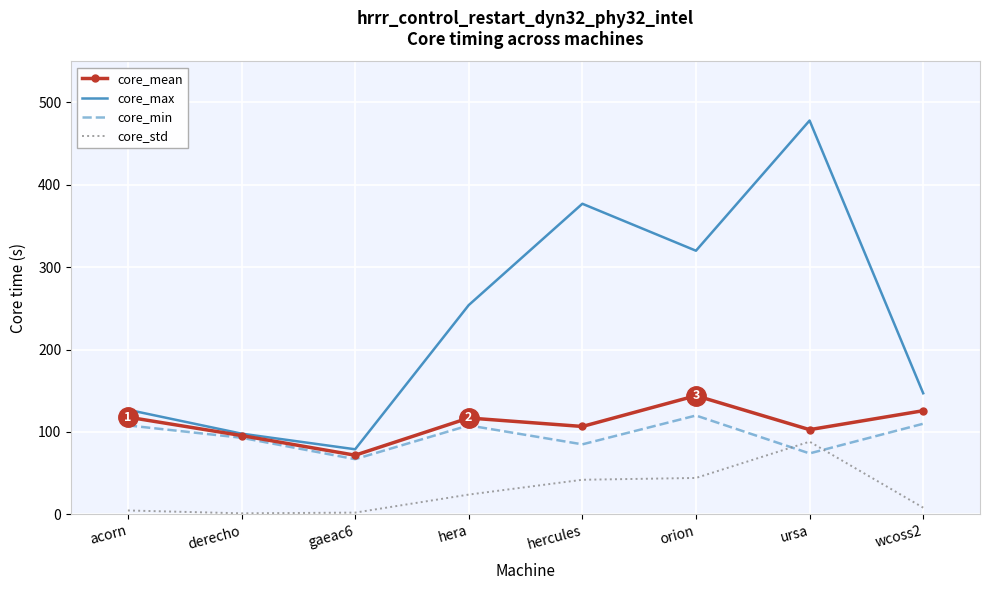

At which label does core_mean first exceed 117?

acorn